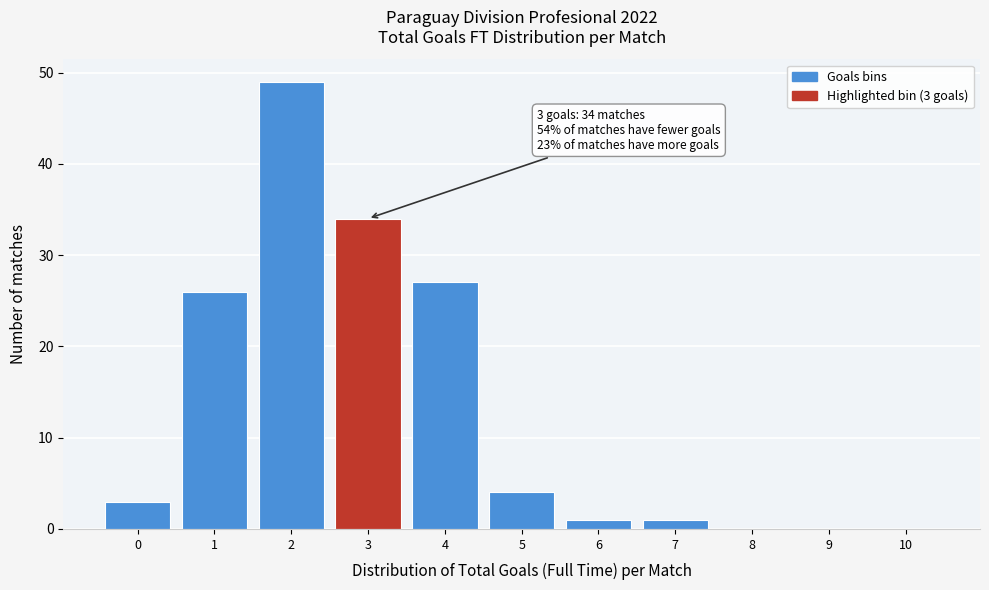

Reading left to right, what are all the values shown in this chart?

0=3	1=26	2=49	3=34	4=27	5=4	6=1	7=1	8=0	9=0	10=0